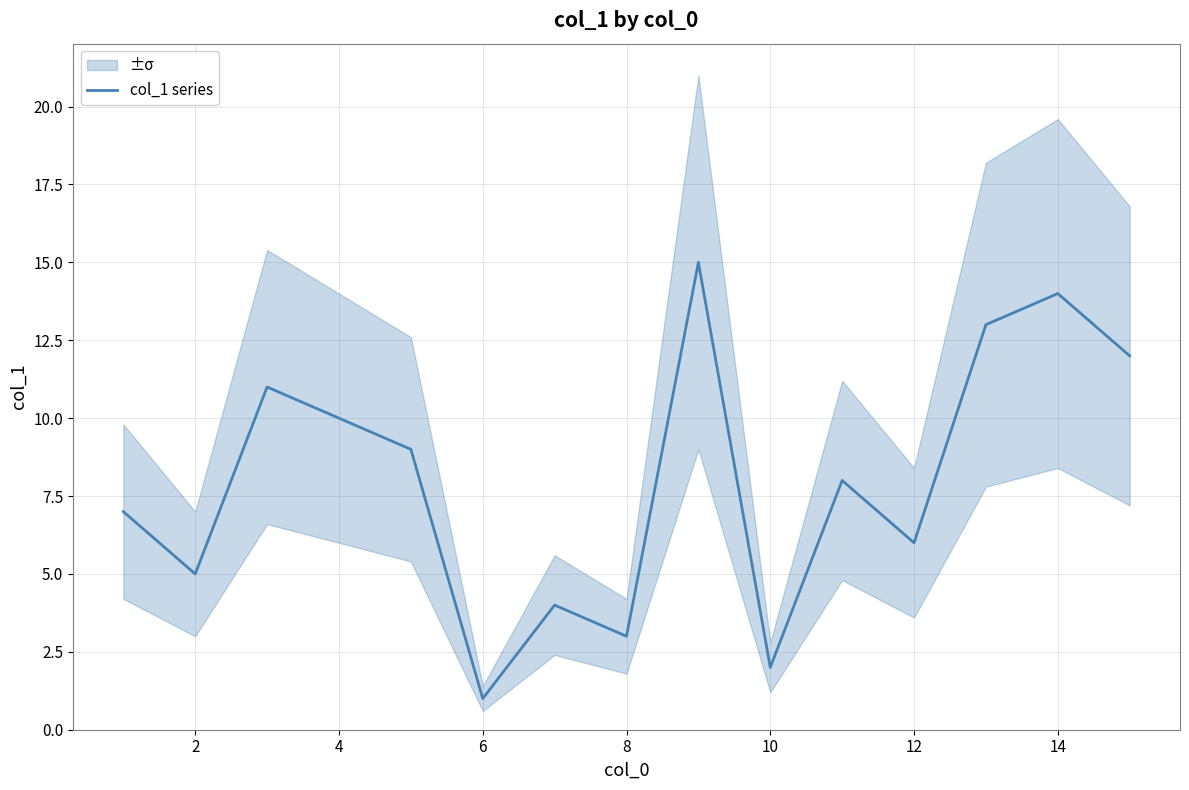

The value of col_1 series at 10 is 1. True or false?

False